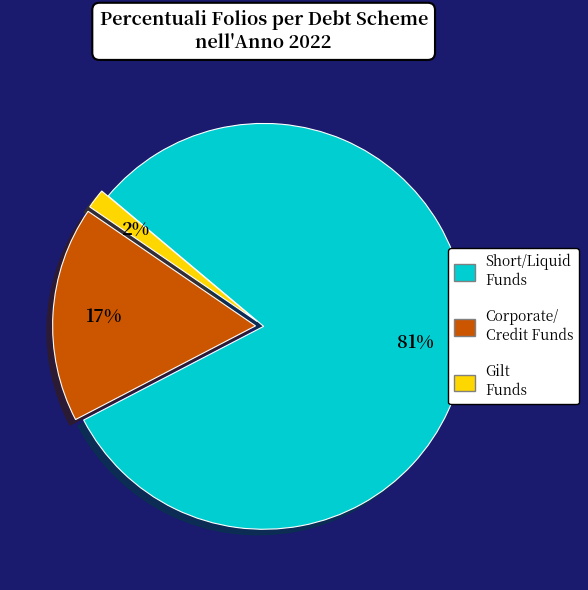

To the nearest percent, what is the average slice percentage?

33%